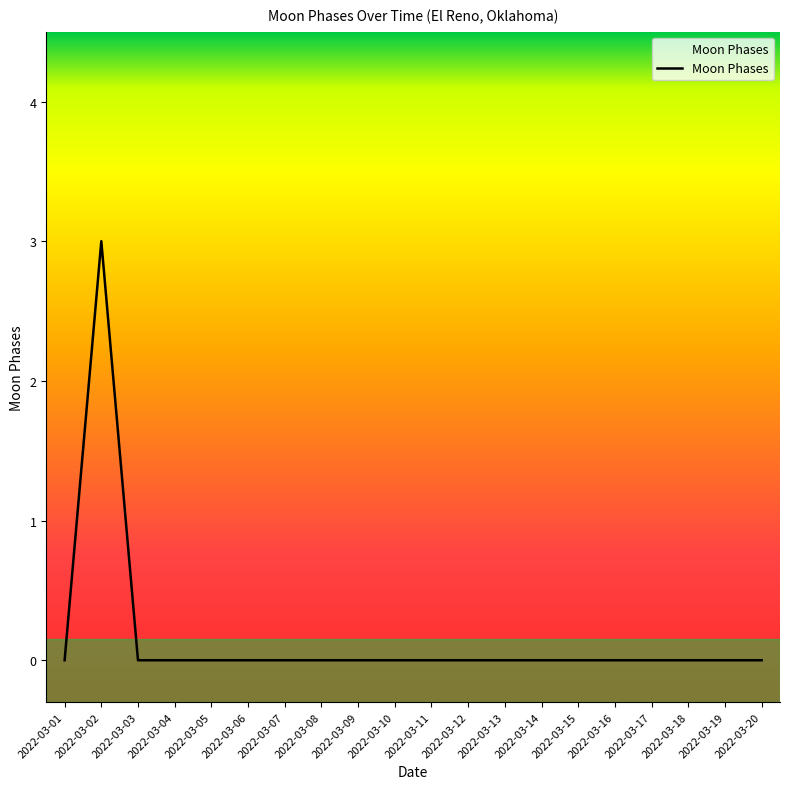

At which category does the chart reach its peak across all series?

2022-03-02